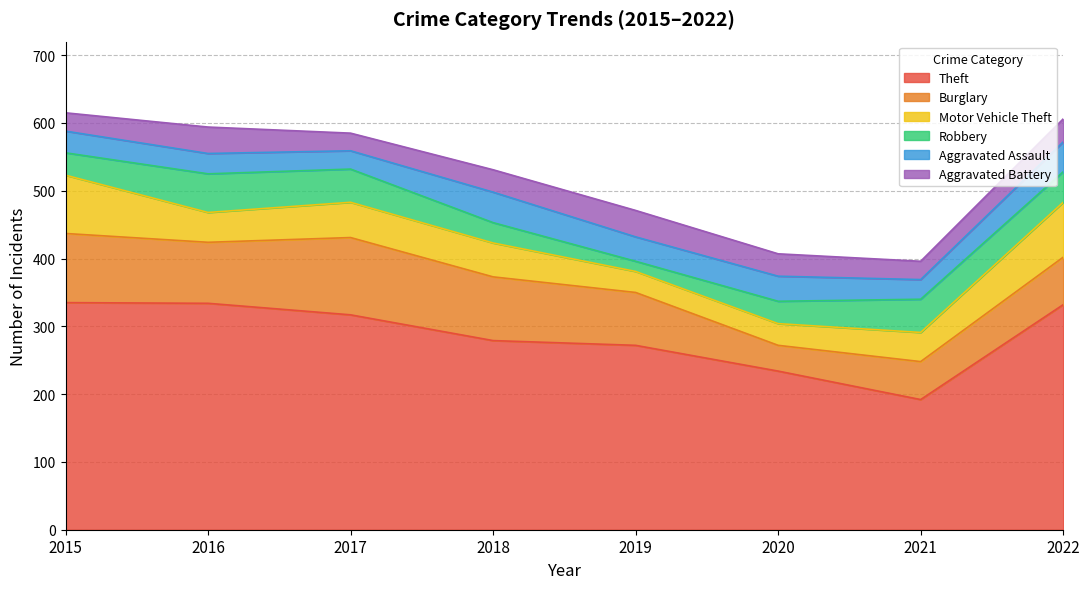

Does the chart have visible grid lines?

Yes